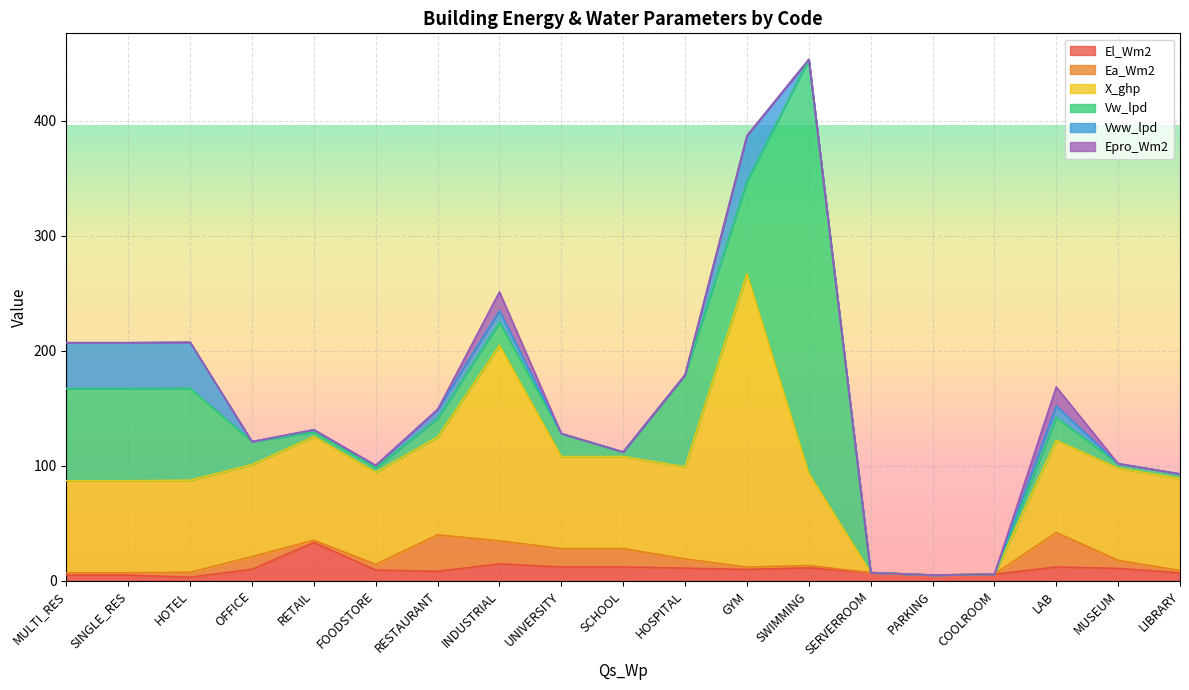

How many values in the Epro_Wm2 series exceed 0?

2